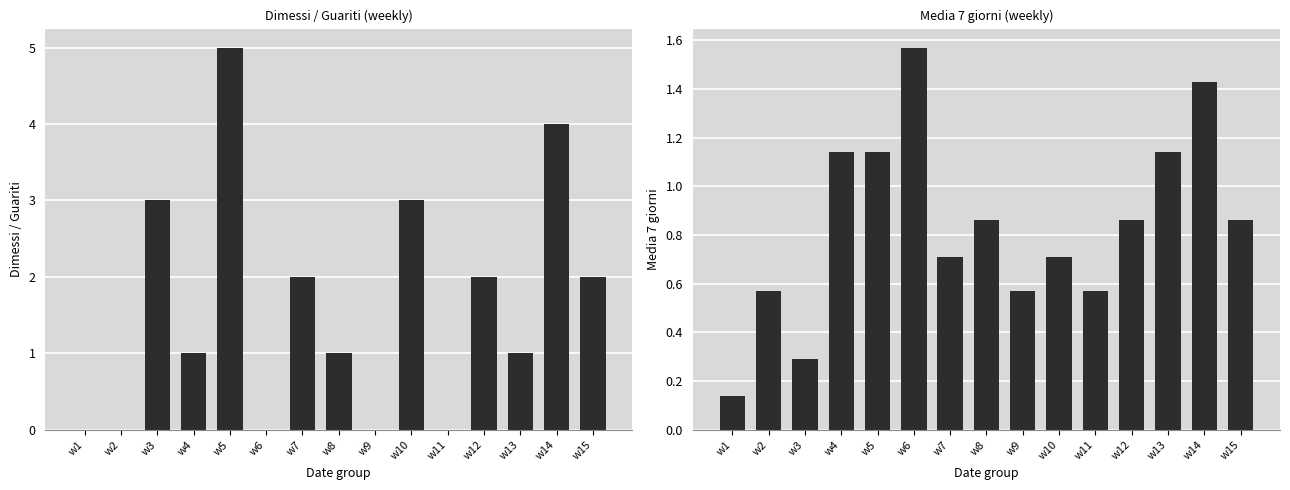

What are all the series names shown in the legend?

Dimessi / Guariti, Media 7 giorni